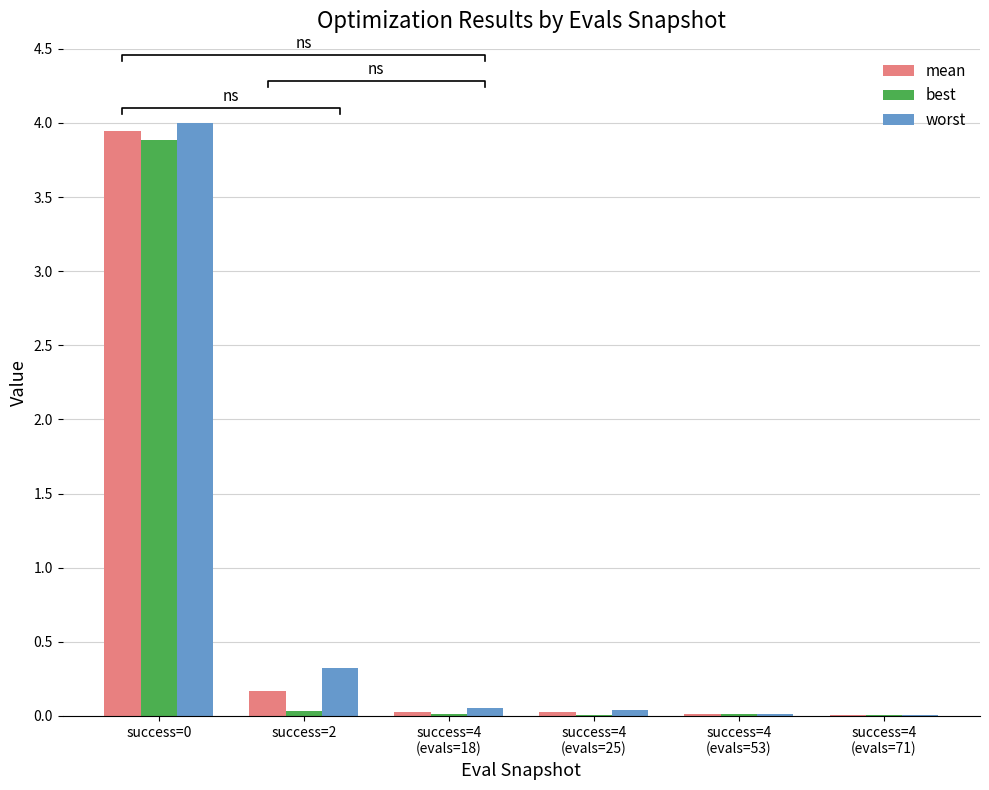

What is the label of the 1st bar from the right?

success=4
(evals=71)